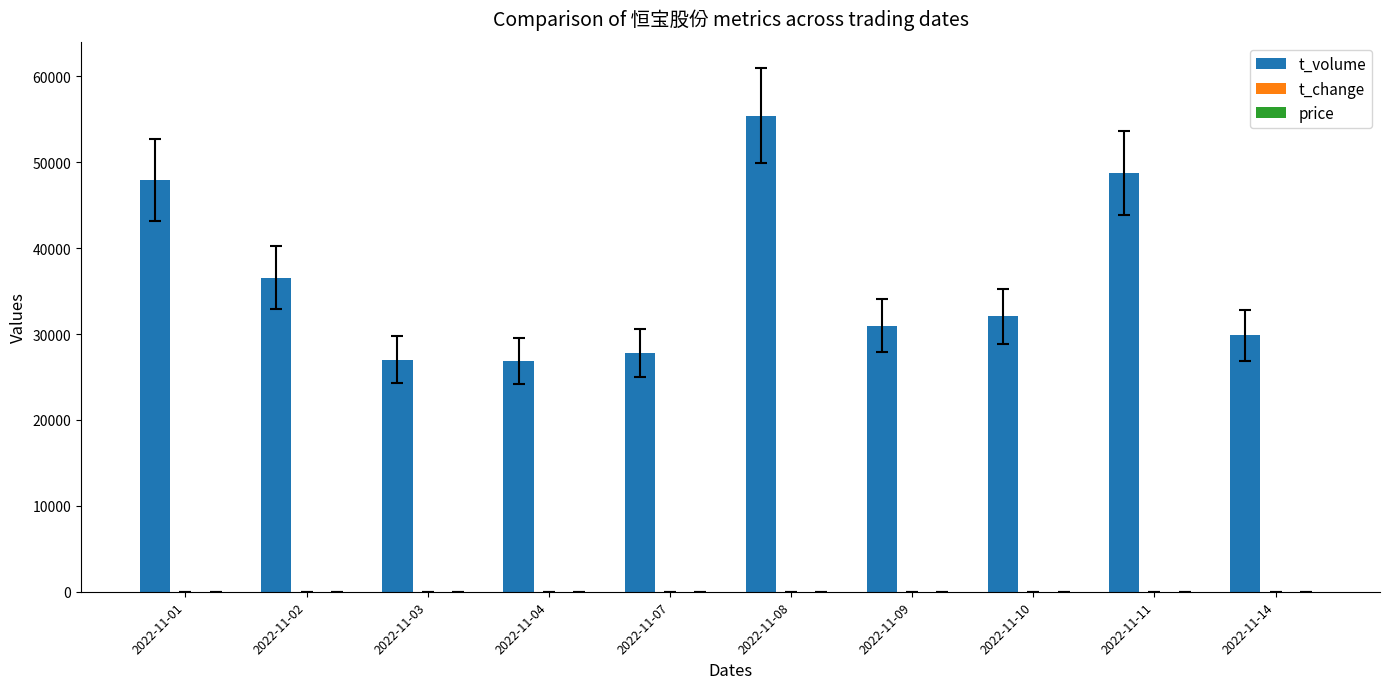

The value of t_volume at 2022-11-04 is 5614.4. True or false?

False